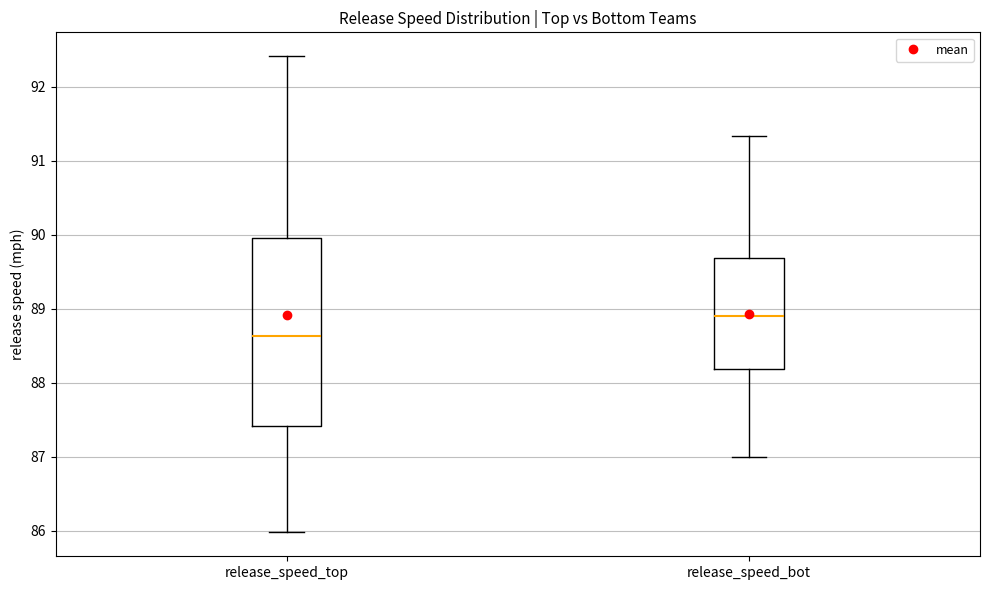

Which box has the highest median line?

release_speed_bot